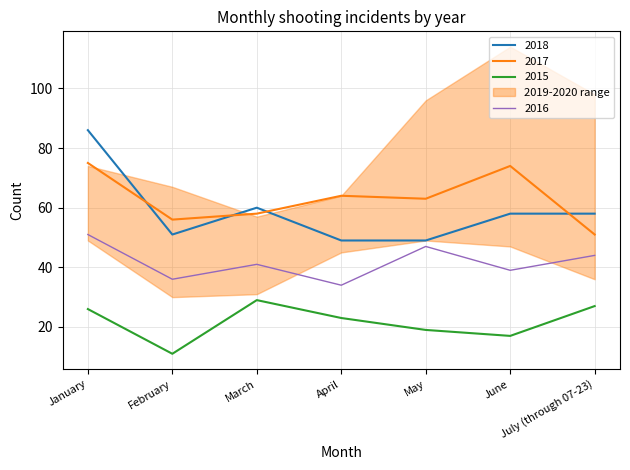

Which series changed the most between January and July (through 07-23)?

2018